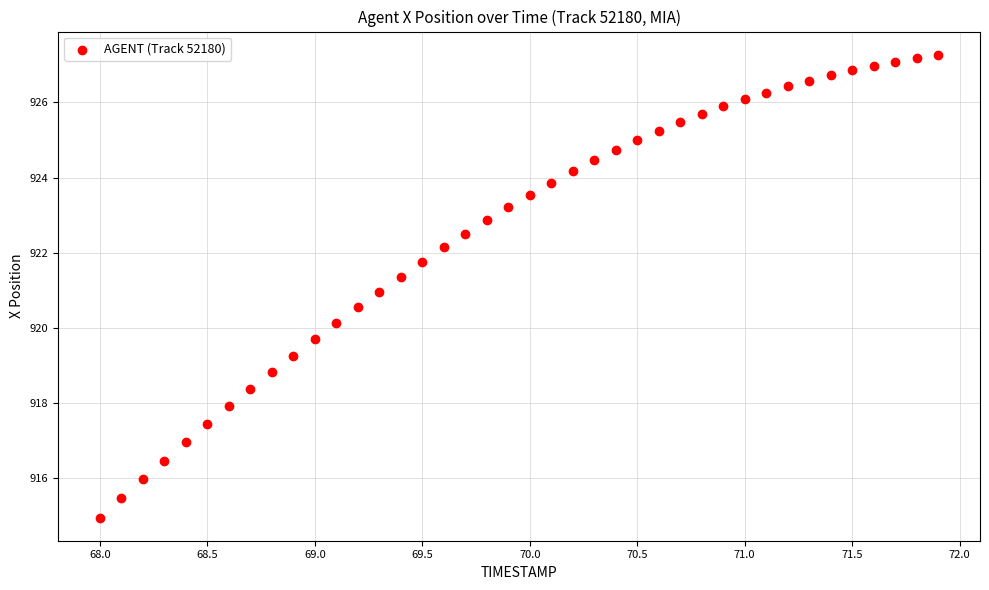

What is the range of X values (max minus min)?

3.9